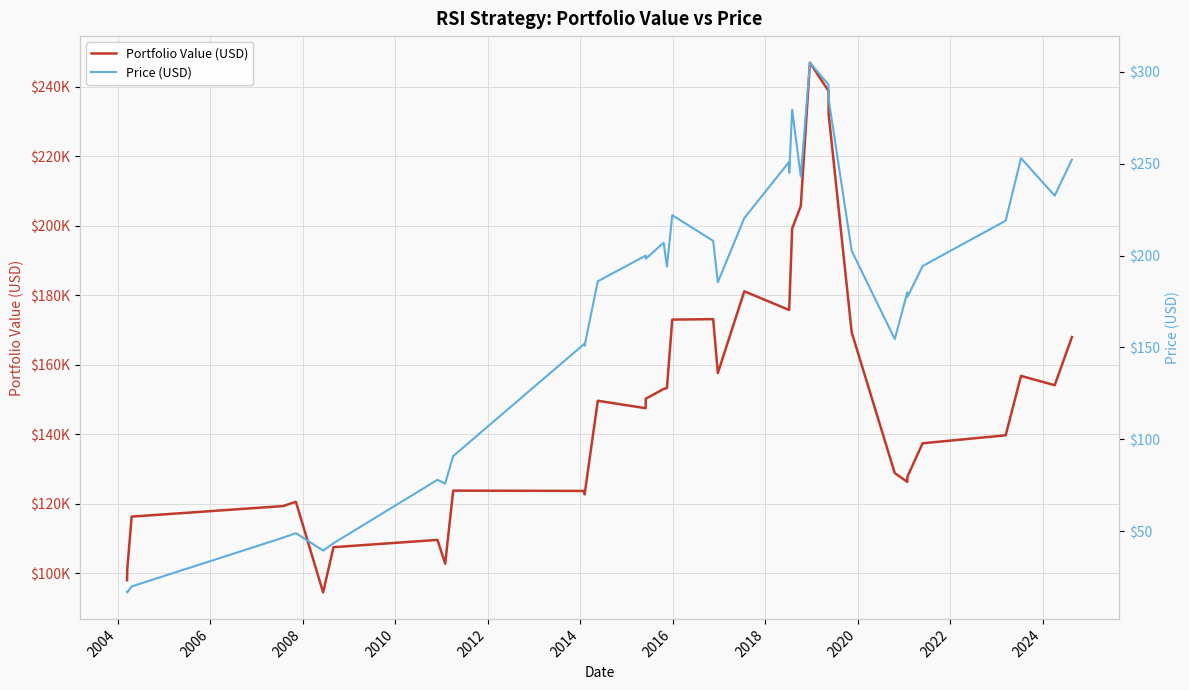

Rank the series by their maximum value, from highest to lowest.

Portfolio Value (USD), Price (USD)